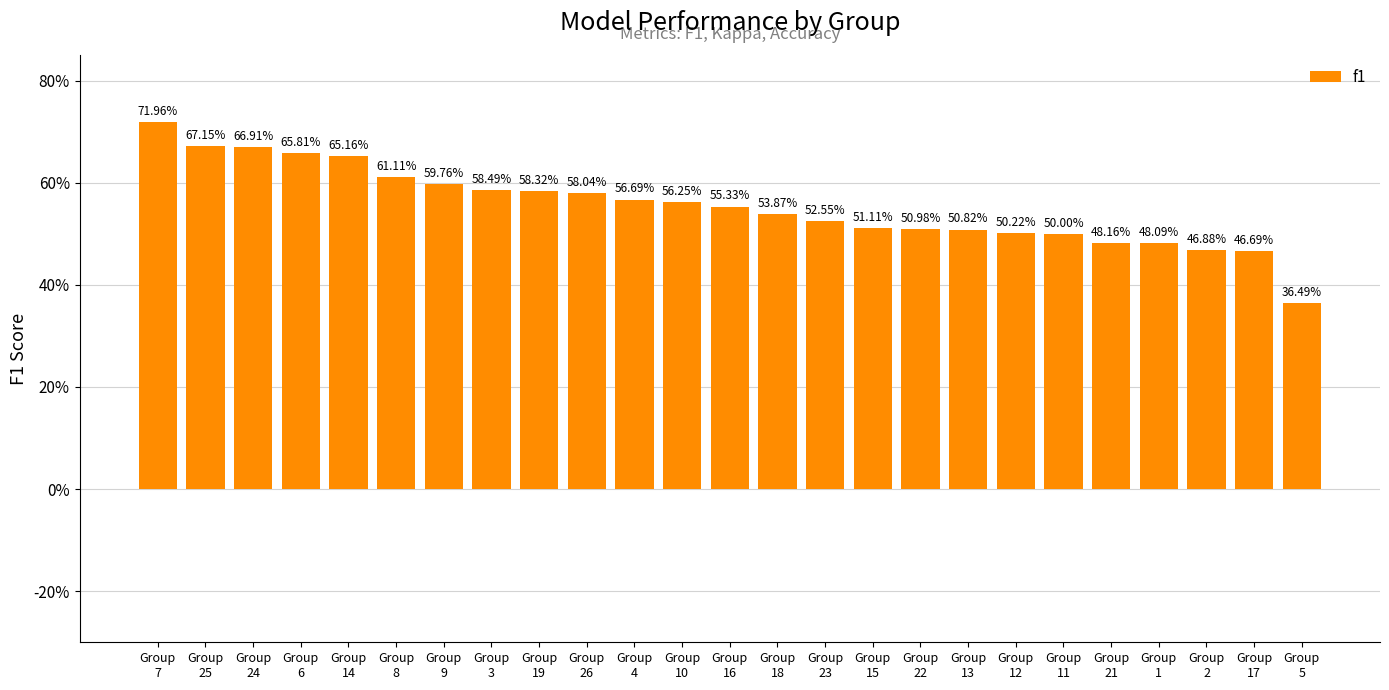

The chart shows a value of 0.3 at Group
14. True or false?

False